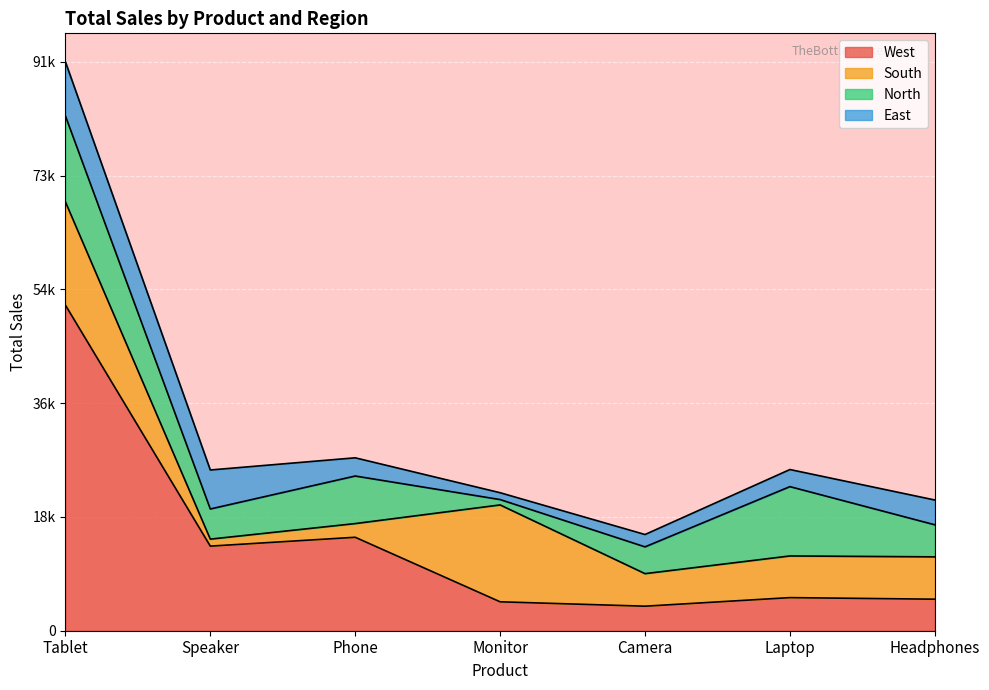

What is the difference between the East values at Speaker and Laptop?

3526